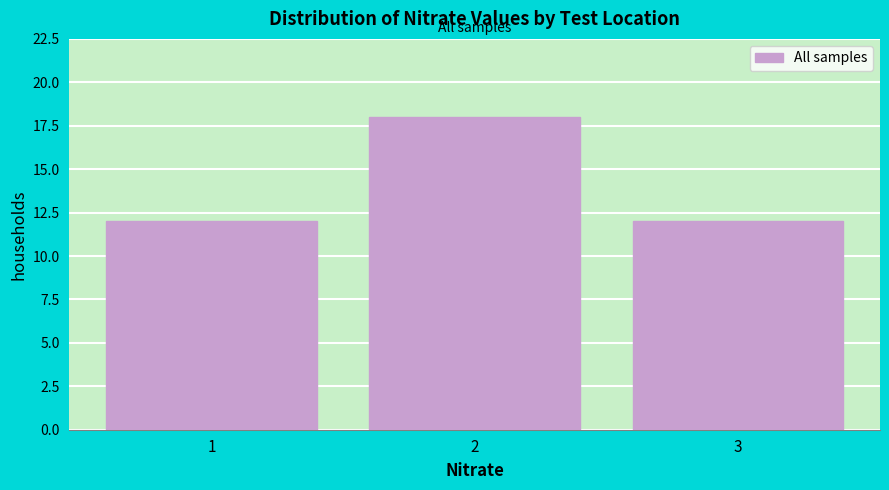

Which range on the x-axis has the tallest bar?

1.5 to 2.5